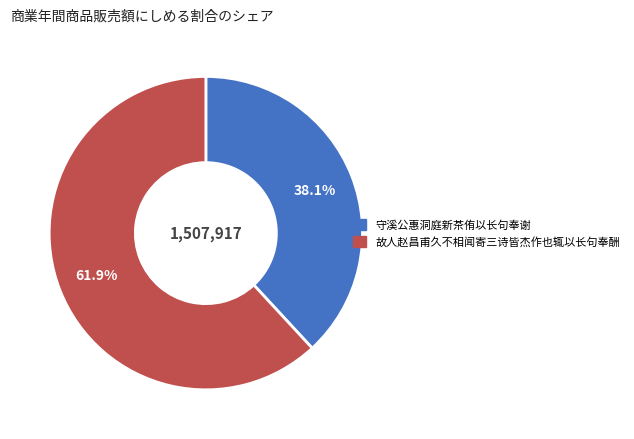

What percentage do 故人赵昌甫久不相闻寄三诗皆杰作也辄以长句奉酬 and 守溪公惠洞庭新茶侑以长句奉谢 together represent?

100.0%